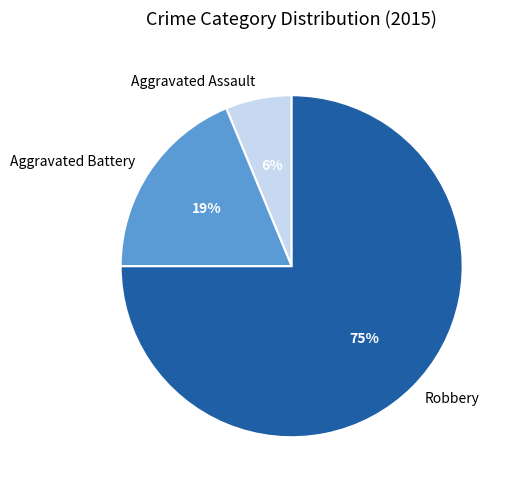

Which slice is the largest?

Robbery